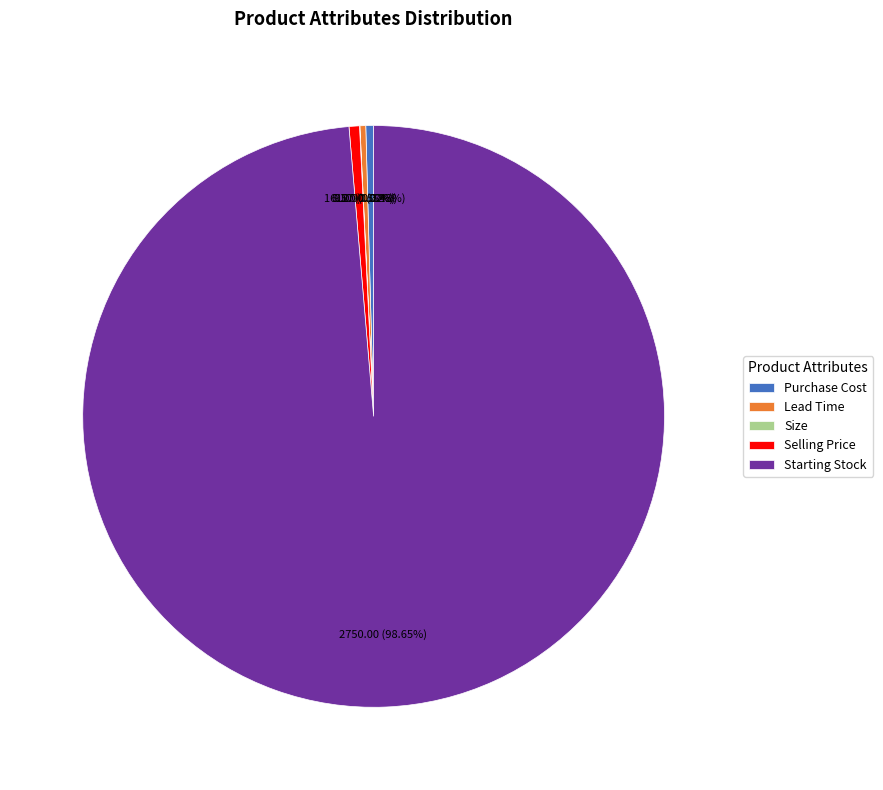

Approximately how many times larger is the value at Purchase Cost compared to Lead Time?

1.3